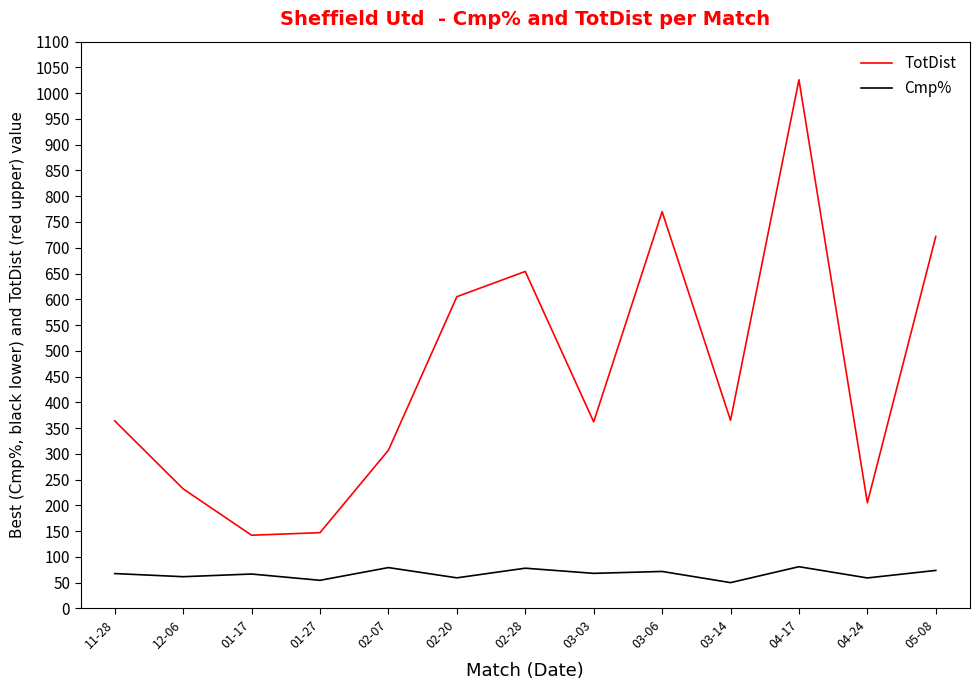

In Cmp%, how many points are higher than both neighbors (excluding endpoints)?

5